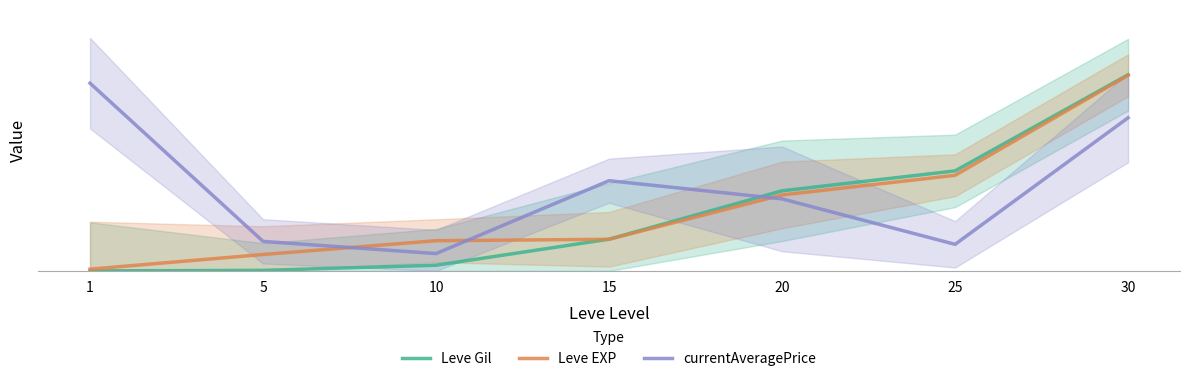

After their last crossing, which series has the higher values: currentAveragePrice or Leve EXP?

Leve EXP